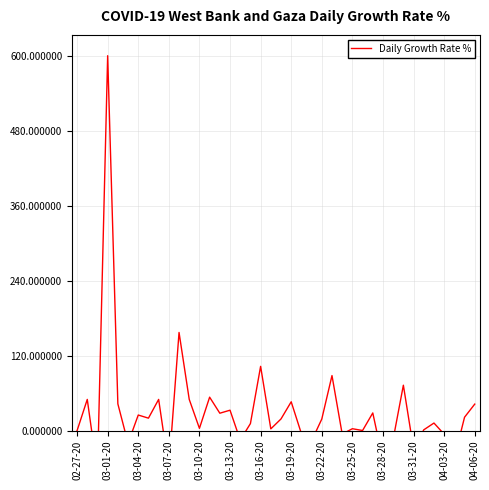

What is the sum of all values?

1254.1